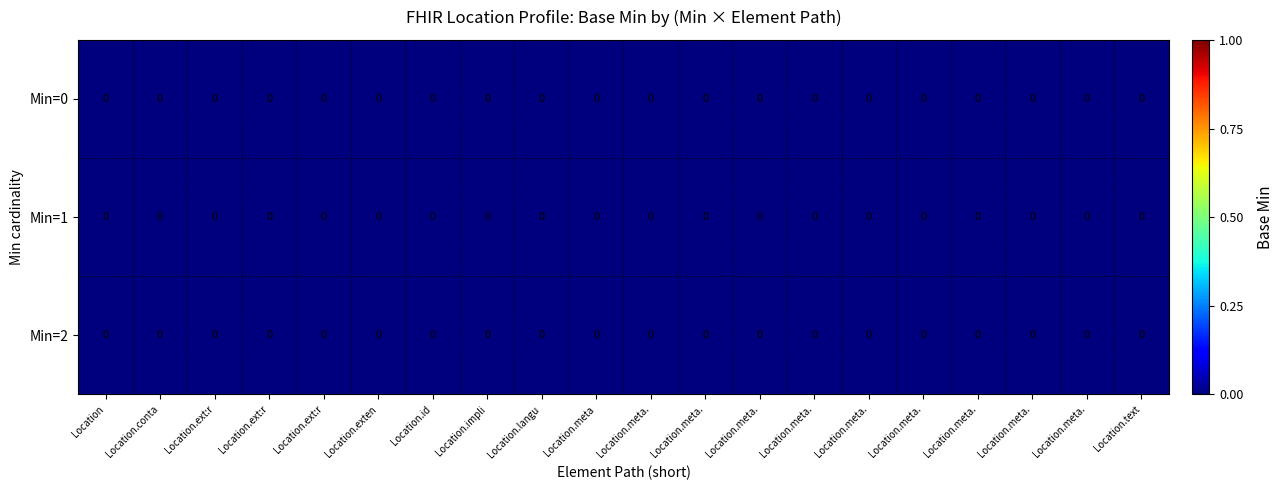

The value at 2_* is 0. True or false?

True